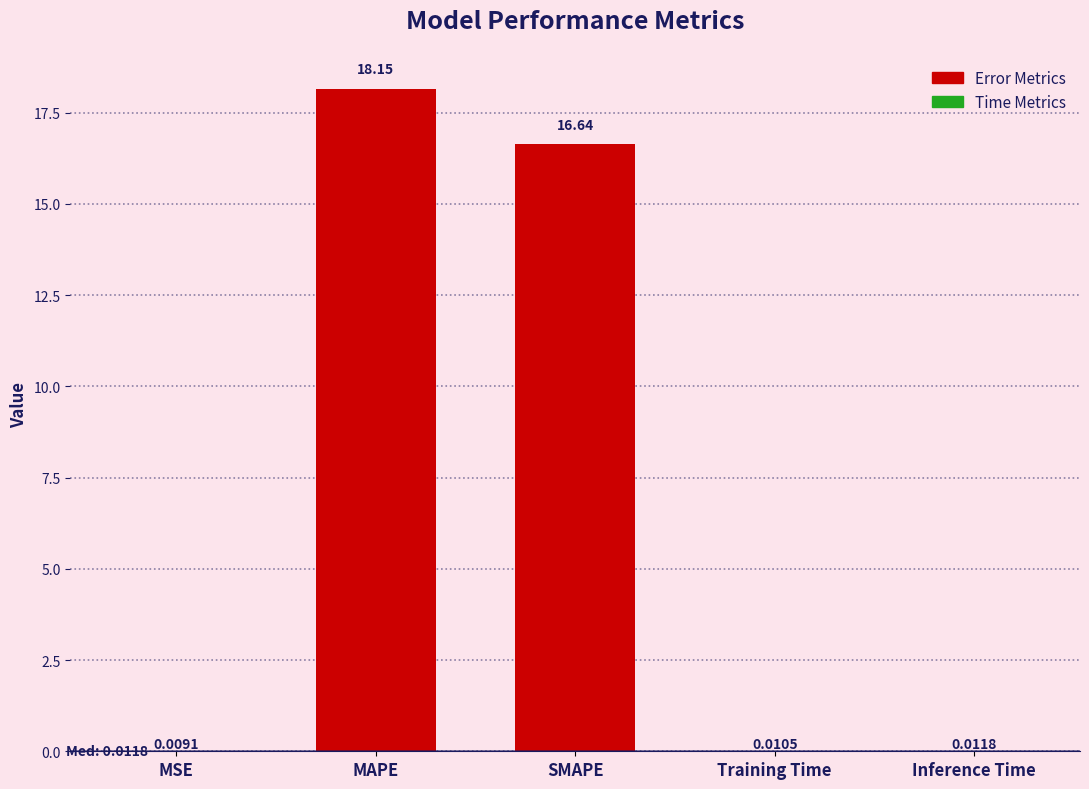

At which category does the chart reach its peak across all series?

MAPE